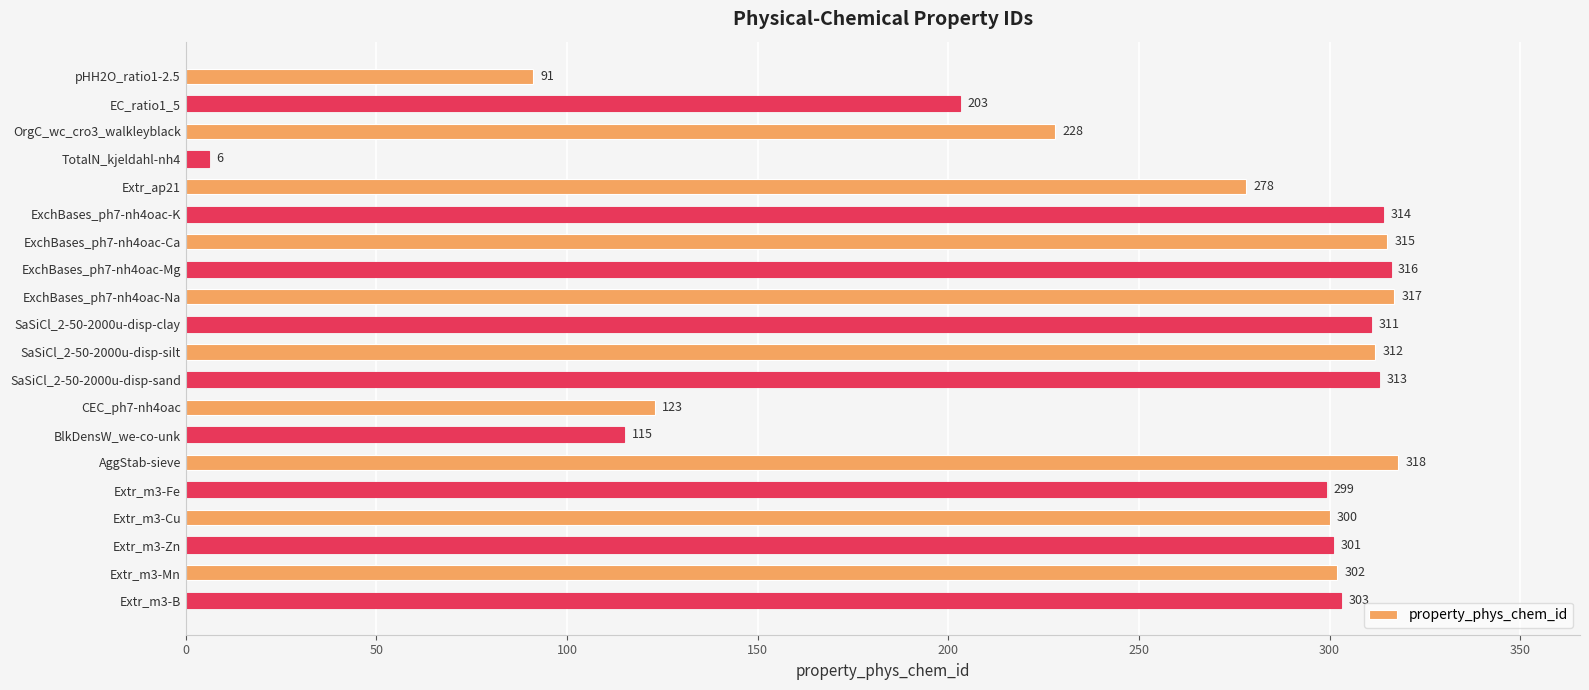

The value at SaSiCl_2-50-2000u-disp-sand is 313. True or false?

True